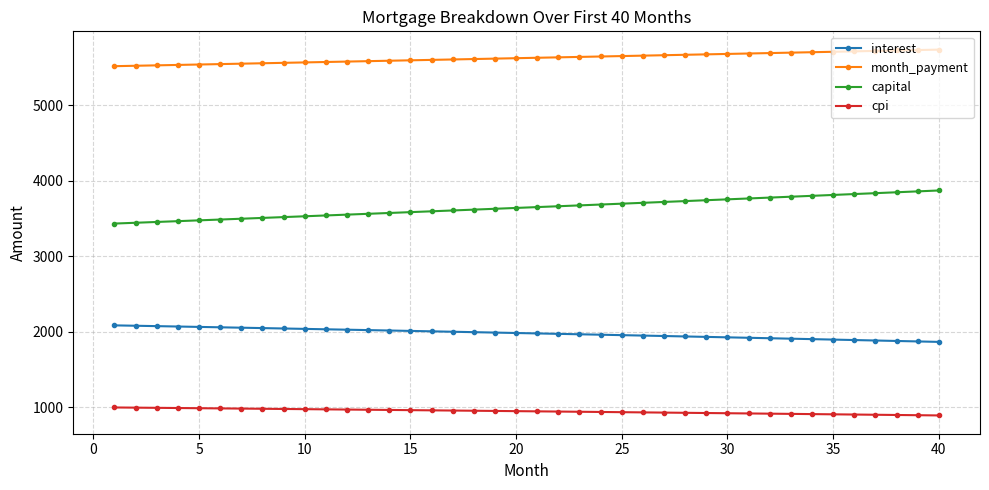

Which series has the largest total across all categories?

month_payment